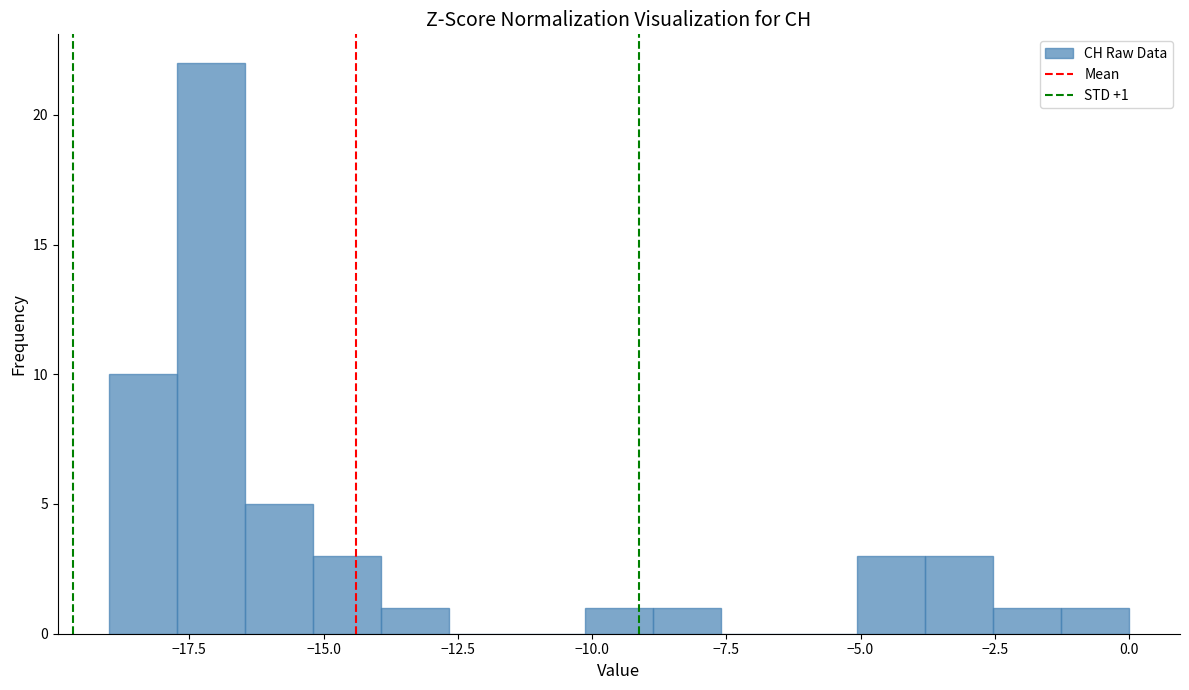

Around what value on the x-axis is the tallest bar? Give the approximate position of its centre, as read against the axis.

-17.0